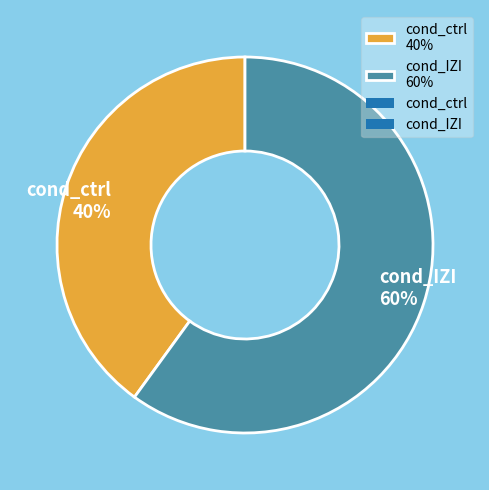

Approximately how many times larger is the value at cond_IZI 60% compared to cond_ctrl 40%?

1.5